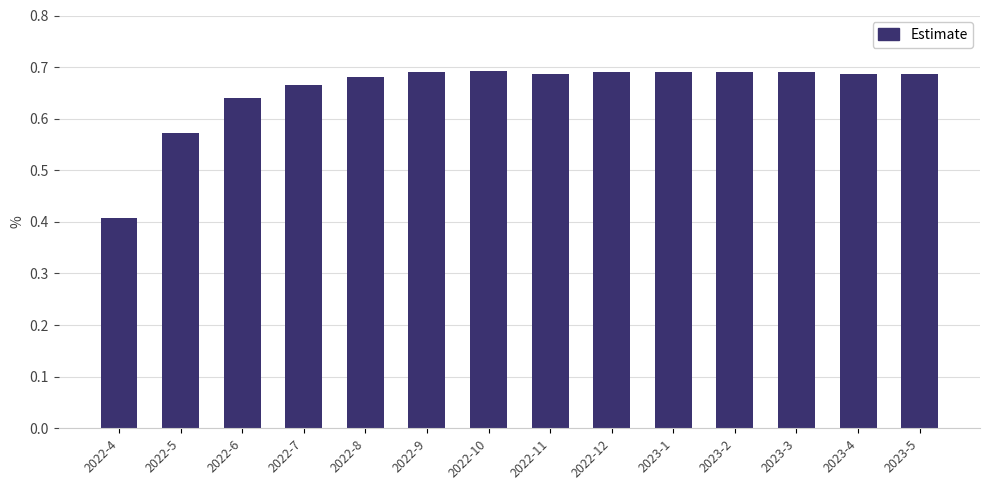

What is the difference between the maximum and second lowest values?

0.1